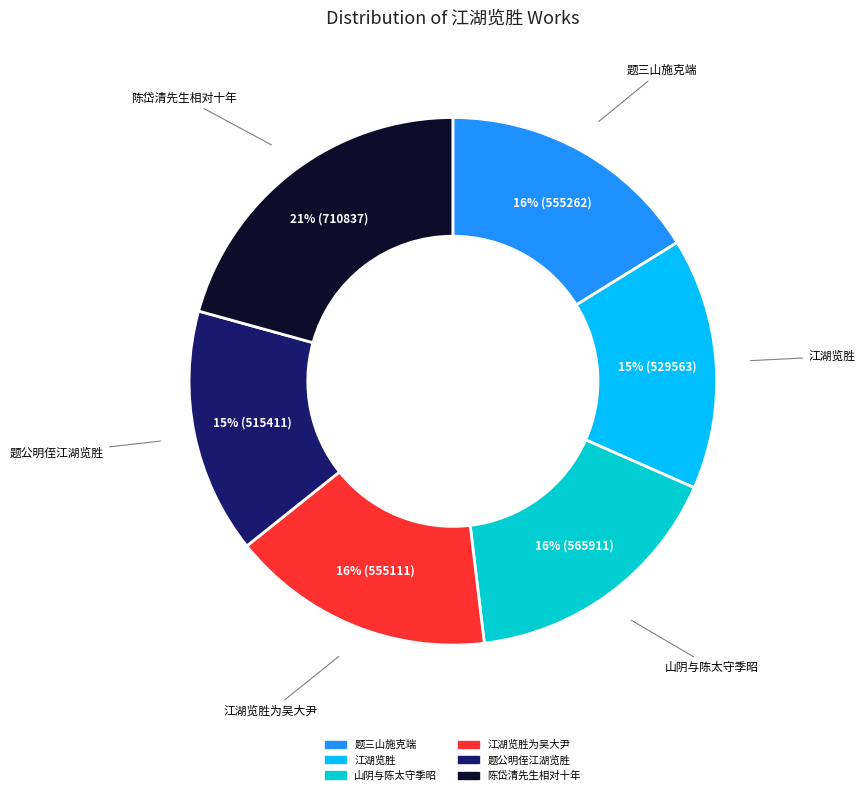

Does any single category account for the majority?

No